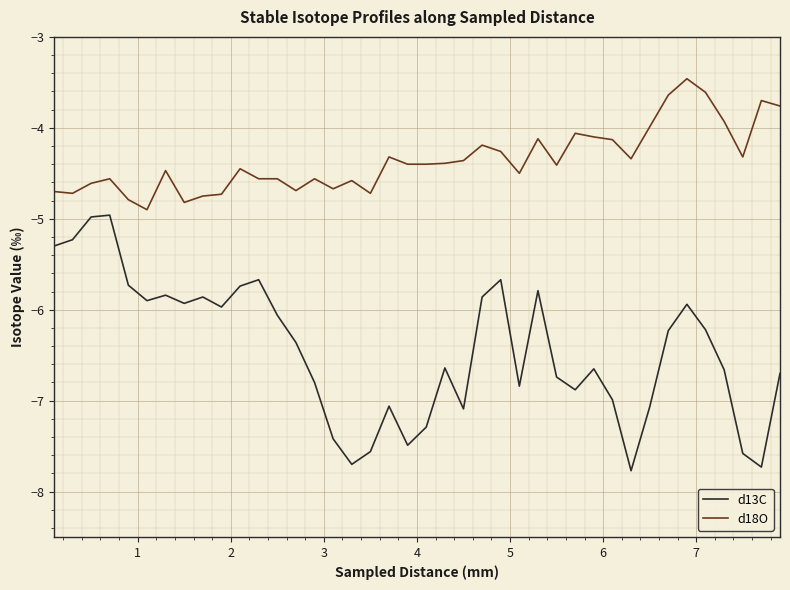

What is the maximum value shown in the chart?

-3.5